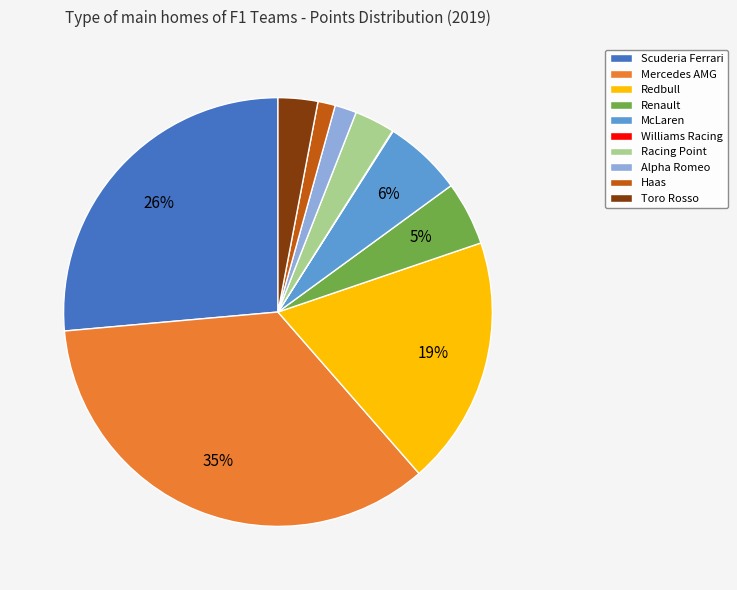

Between Redbull and Mercedes AMG, which is larger?

Mercedes AMG